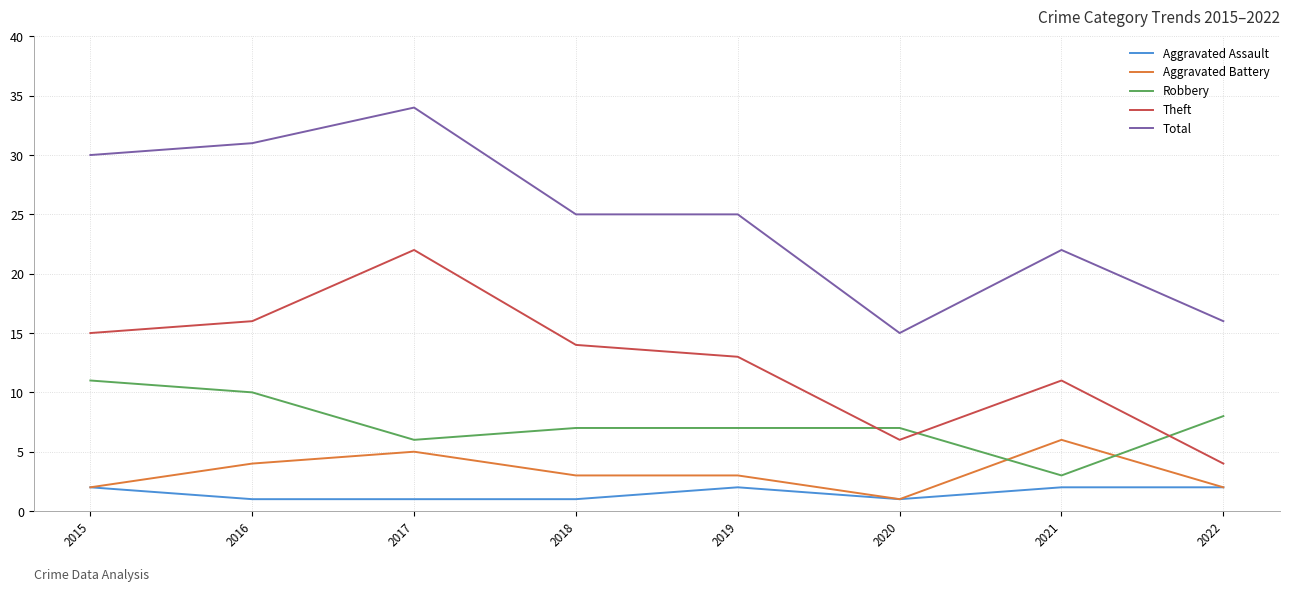

What is the spread (max minus min) of values at 2022?

14